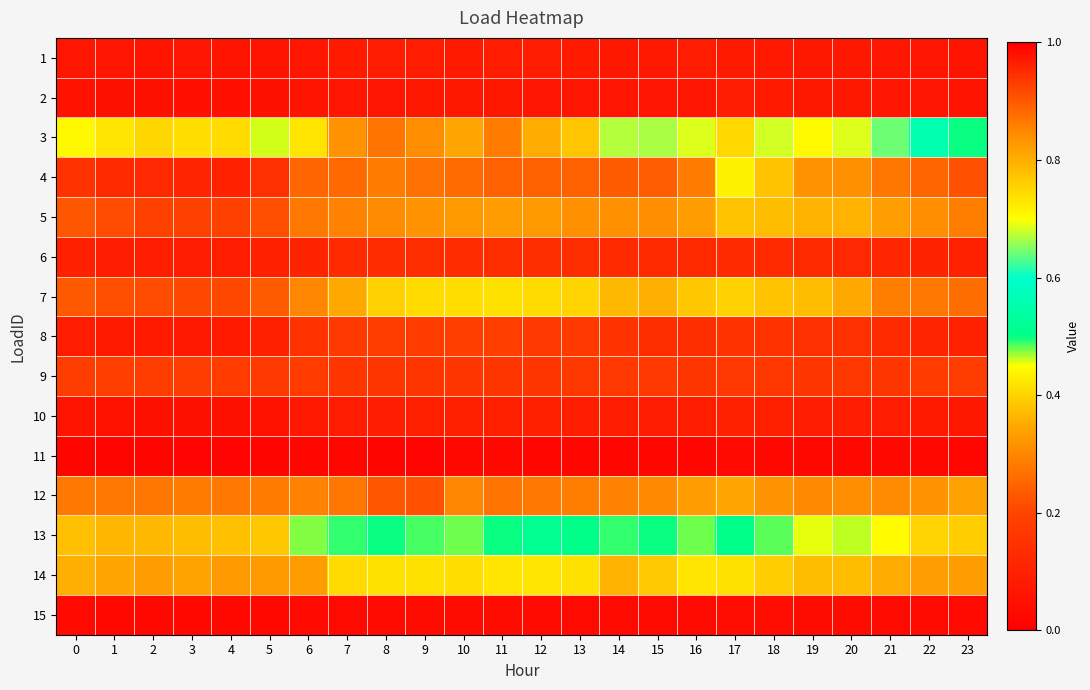

At 19, list the series in order from largest to smallest.

3, 13, 14, 7, 5, 4, 12, 9, 8, 6, 10, 1, 2, 15, 11